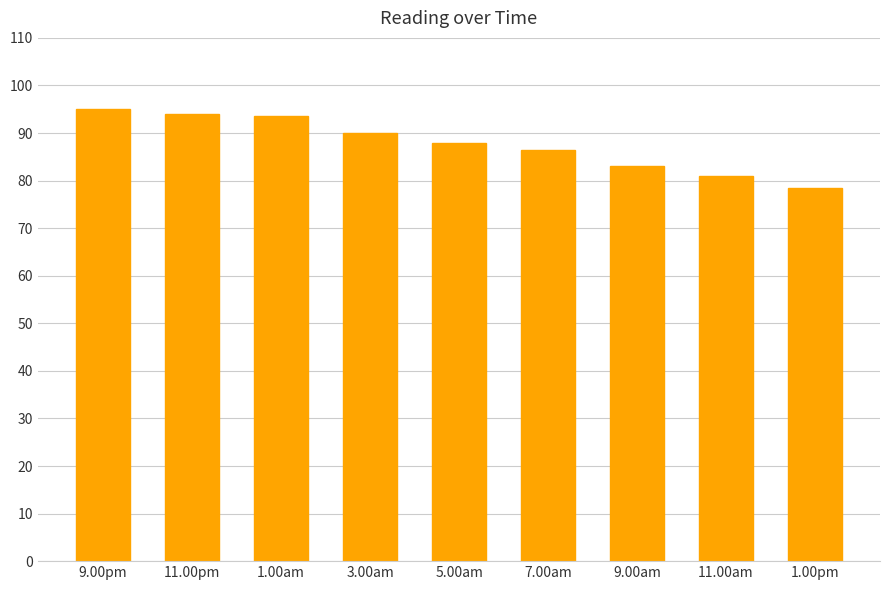

What is the difference between the maximum and minimum values?

16.5